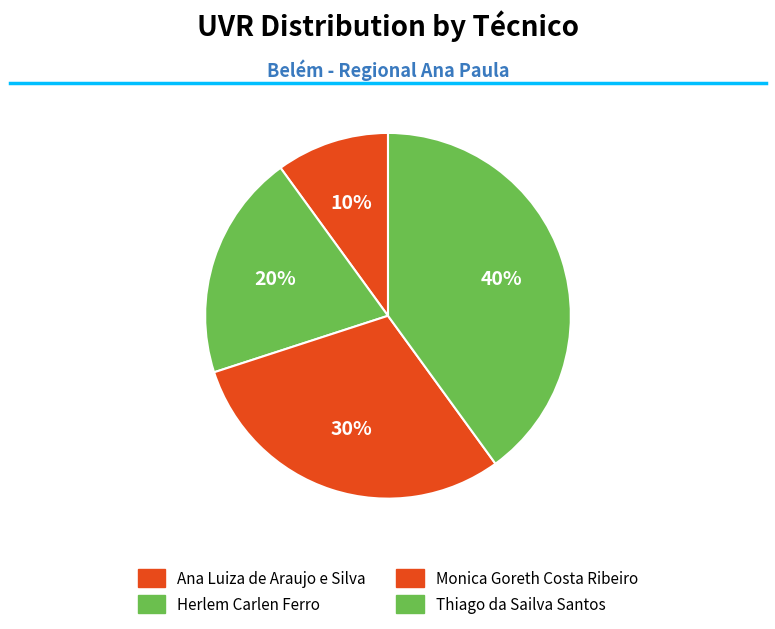

Count the number of slices in the pie.

4